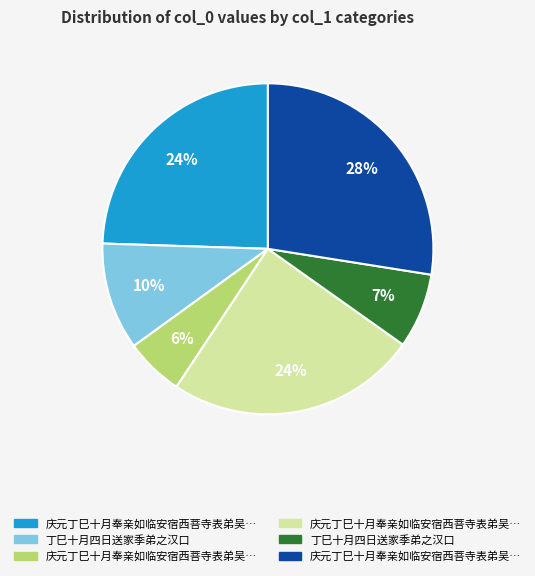

To the nearest percent, what is the average slice percentage?

17%